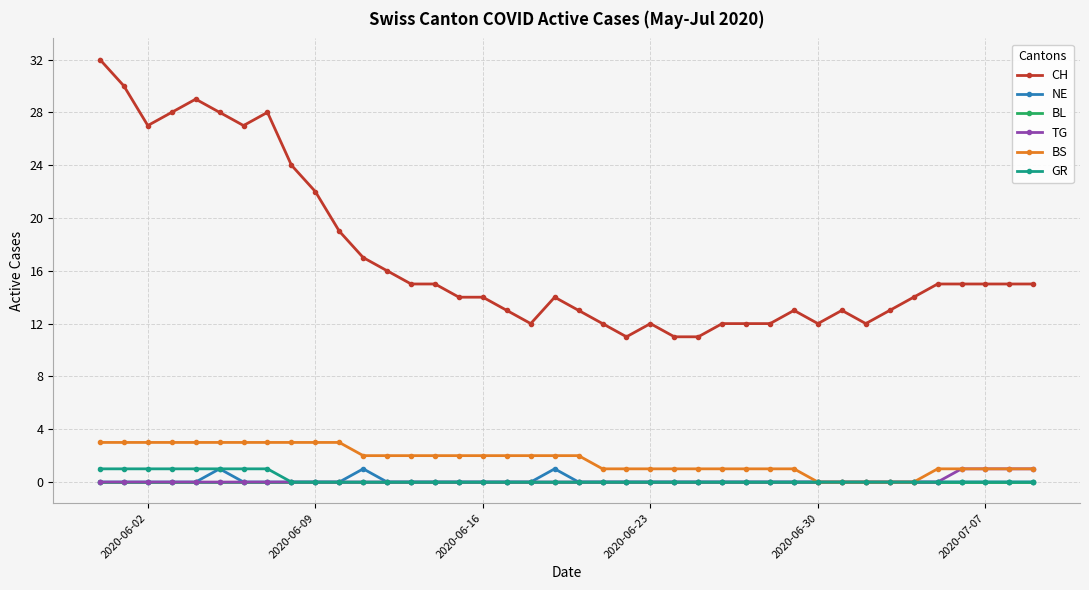

Which series has the largest total across all categories?

CH